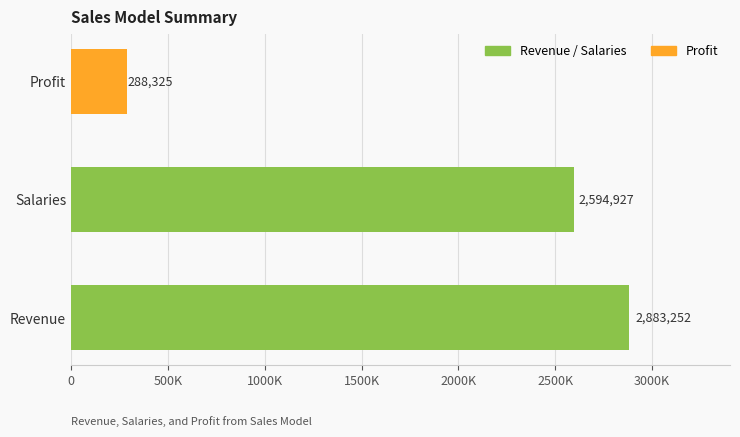

Which category has the lowest value across all series?

Profit